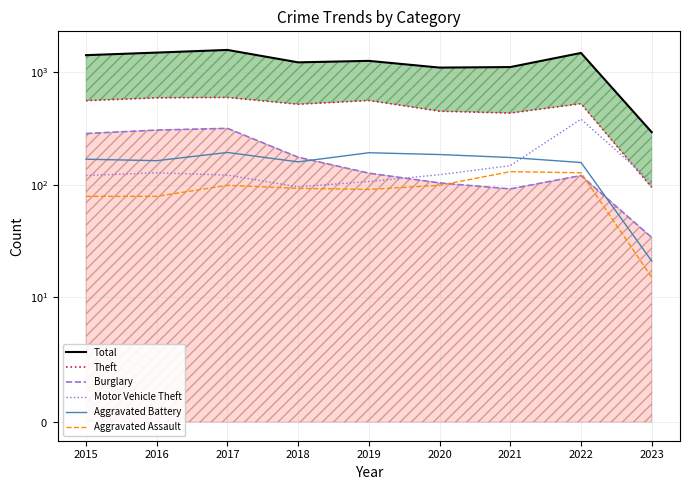

In Aggravated Assault, how many points are higher than both neighbors (excluding endpoints)?

2